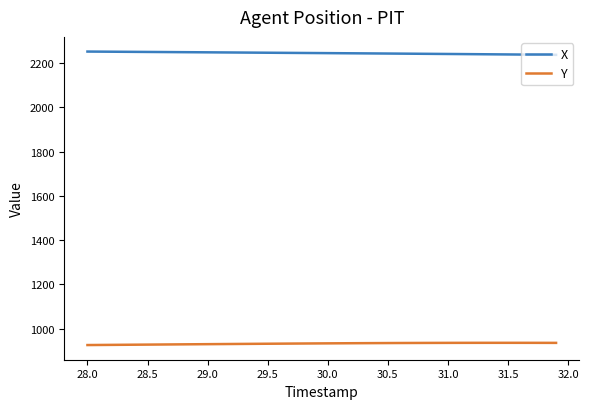

What is the maximum value shown in the chart?

2252.4